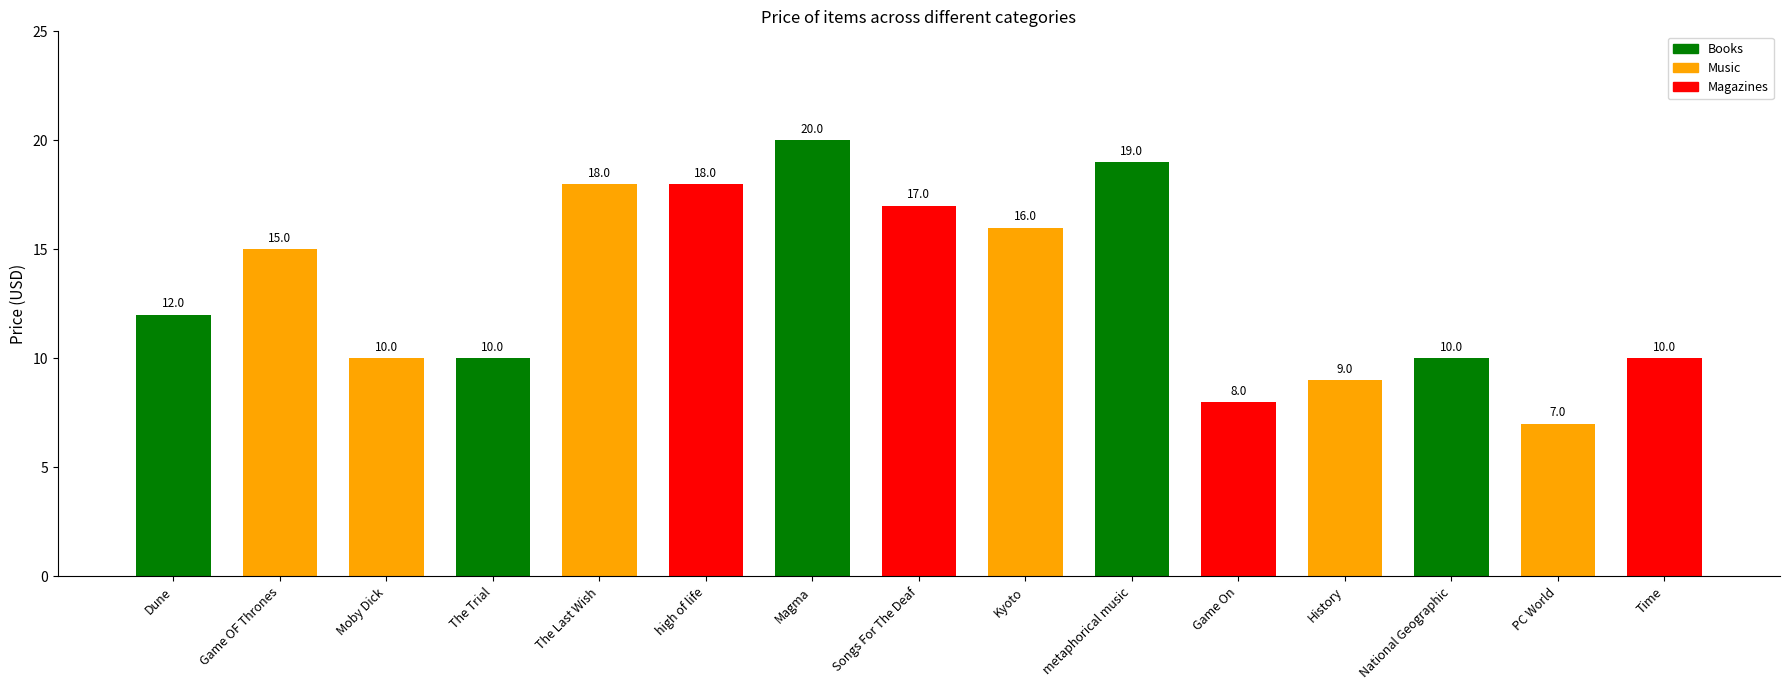

What value does the data have at Magma, to the nearest 10?

20